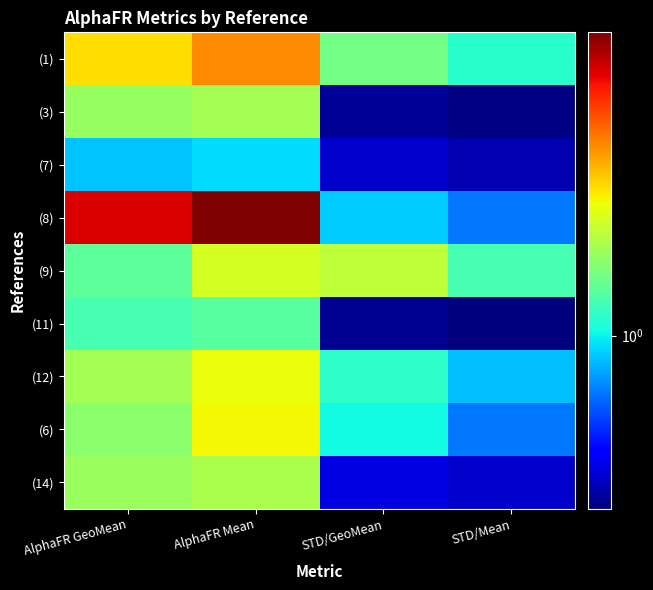

Which series has the largest total across all categories?

(8)